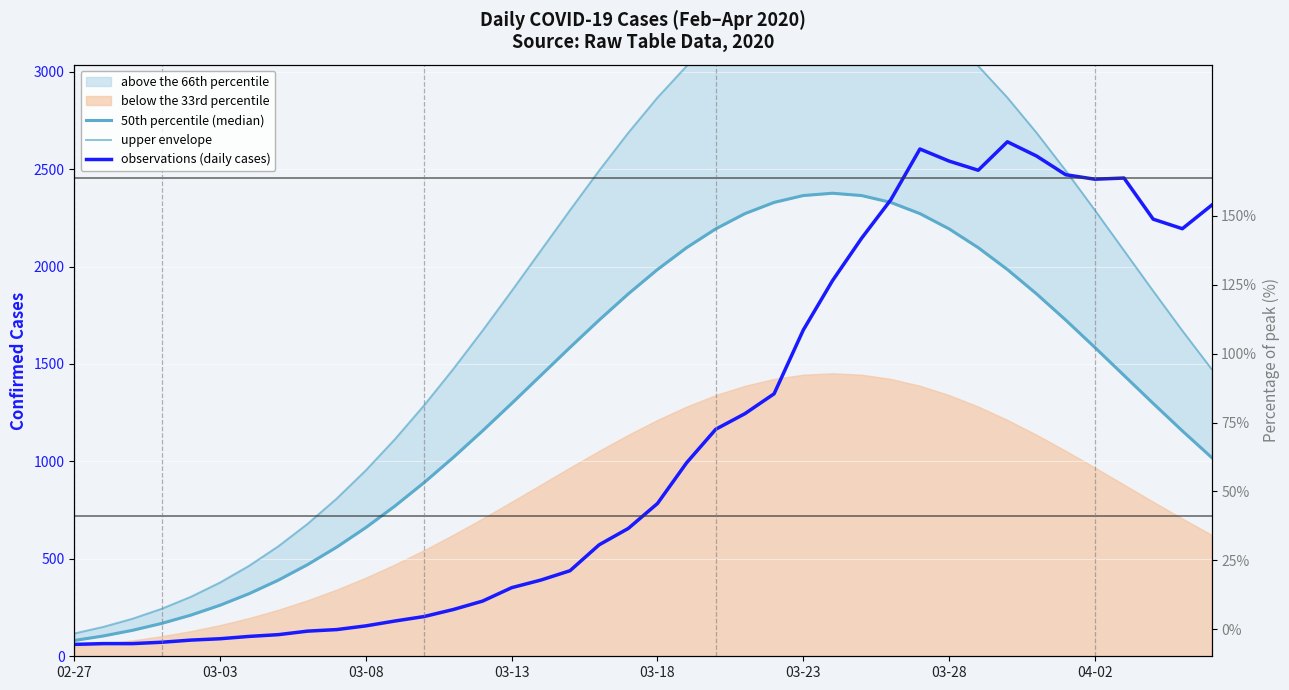

At how many categories does at least one series exceed 3280?

7